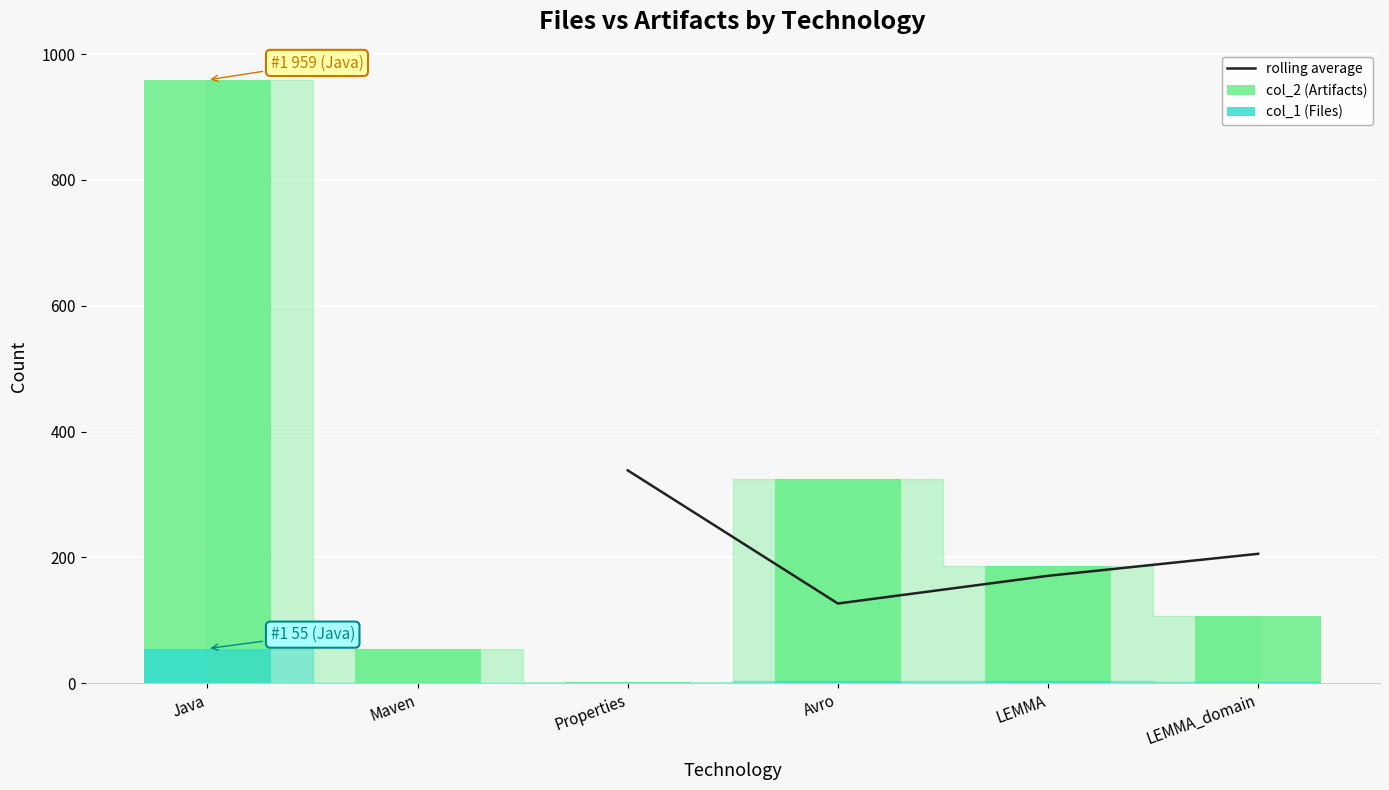

The value of col_1 at LEMMA_domain is 2. True or false?

True